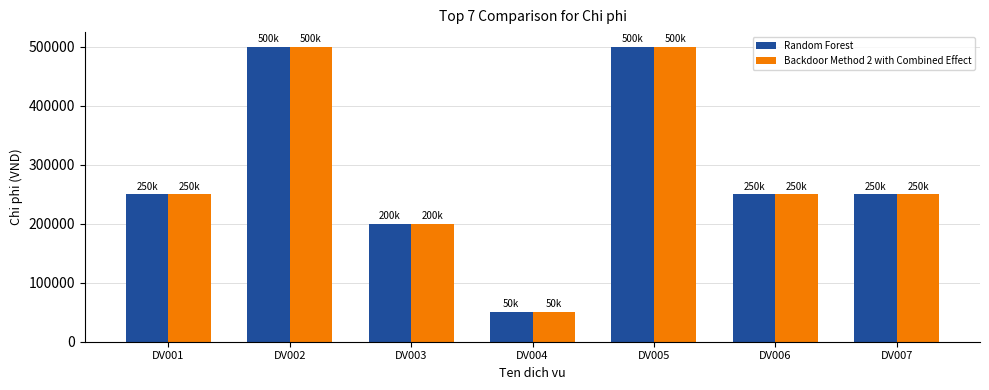

What is the lowest value of the Backdoor Method 2 with Combined Effect series?

50000